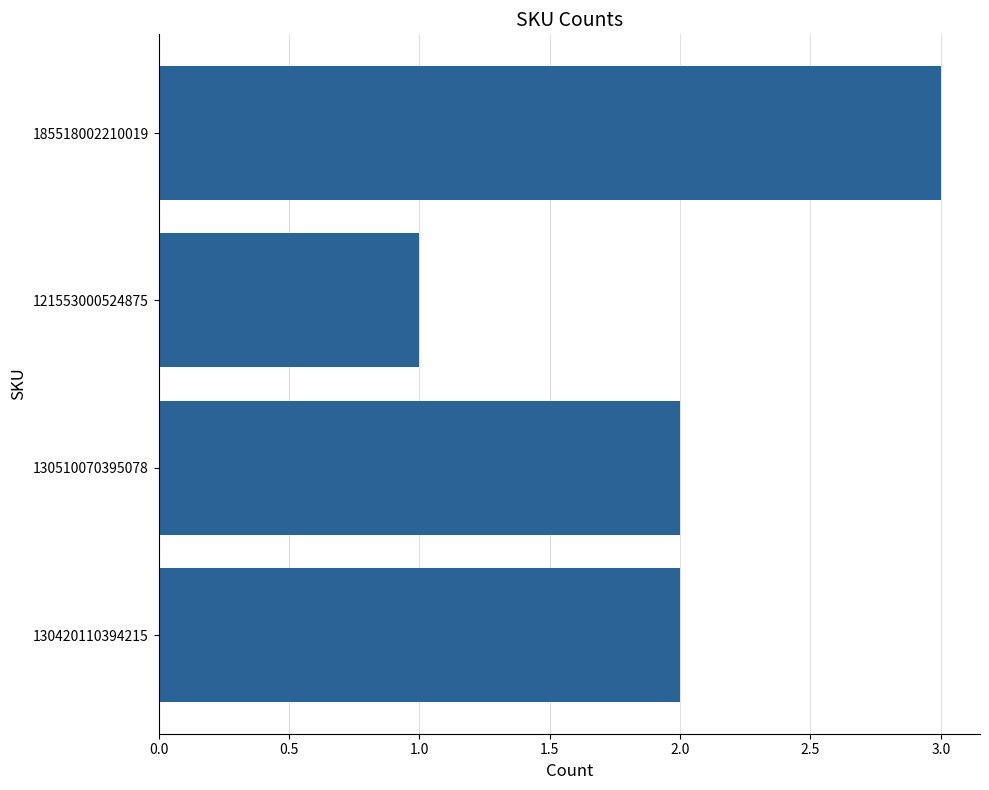

What is the sum of the values at 130420110394215 and 130510070395078?

4